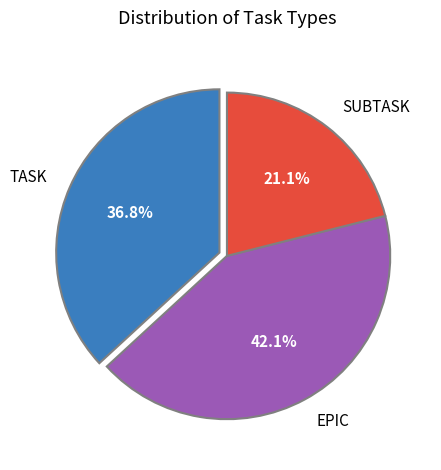

What is the smallest slice in the pie chart?

SUBTASK